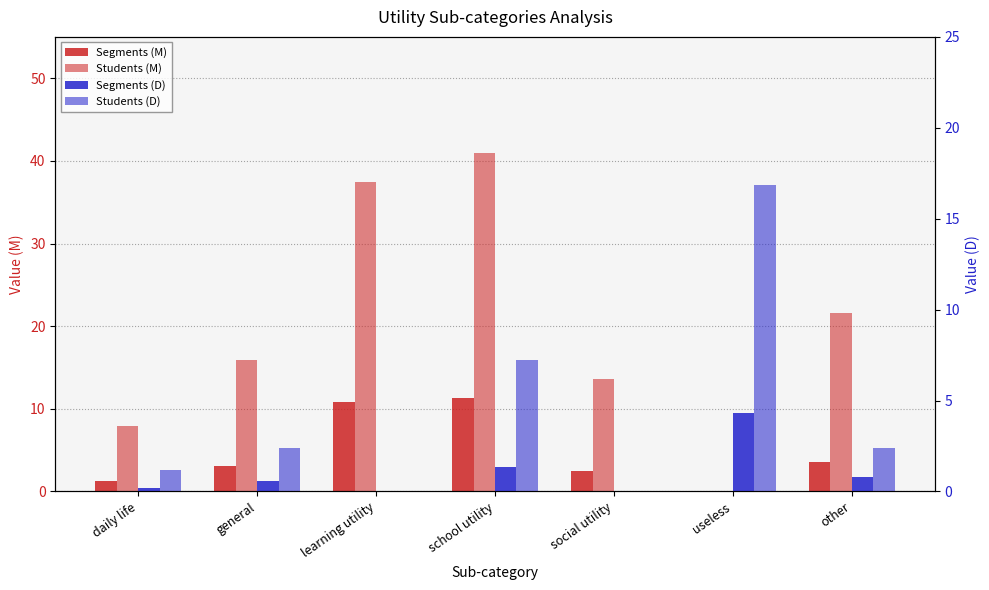

What is the difference between the highest and lowest values at general?

15.3